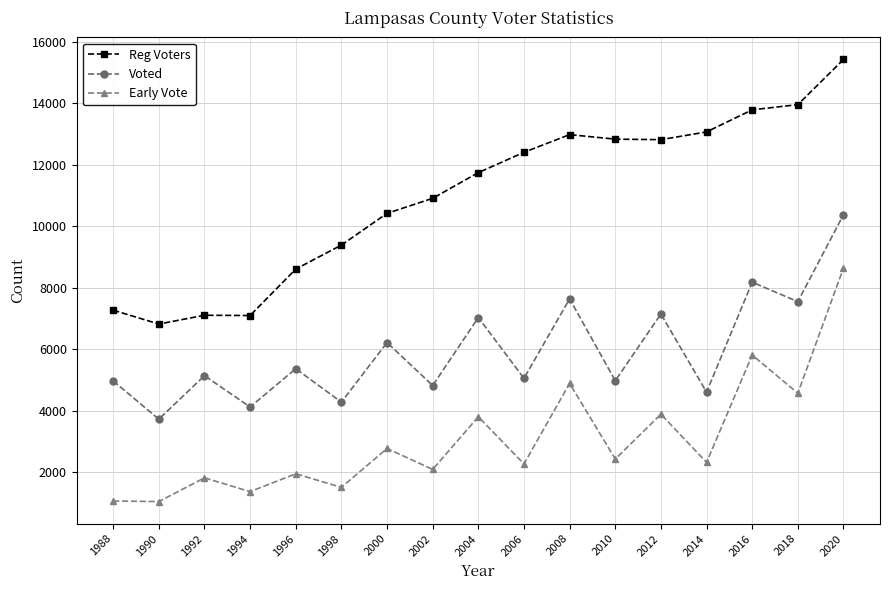

Between 1992 and 2002, which series saw the biggest shift?

Reg Voters